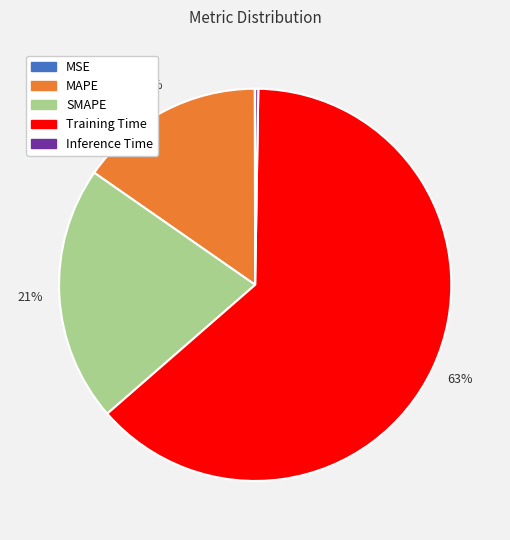

The MAPE slice represents 22% of the pie. True or false?

False